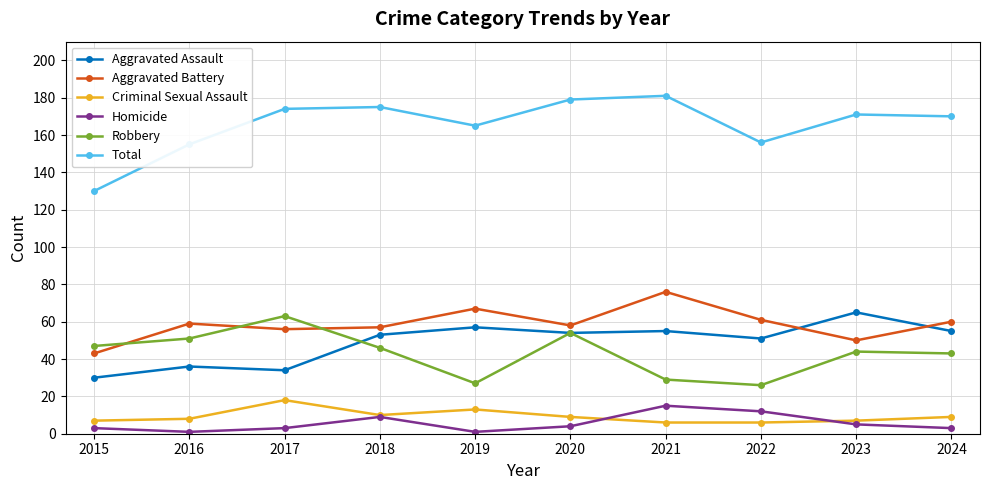

The value of Total at 2015 is 130. True or false?

True